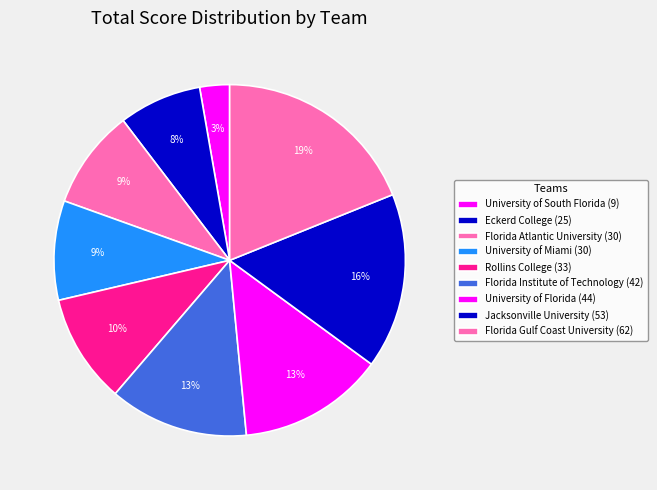

Rank the categories by value from lowest to highest.

University of South Florida, Eckerd College, Florida Atlantic University, University of Miami, Rollins College, Florida Institute of Technology, University of Florida, Jacksonville University, Florida Gulf Coast University